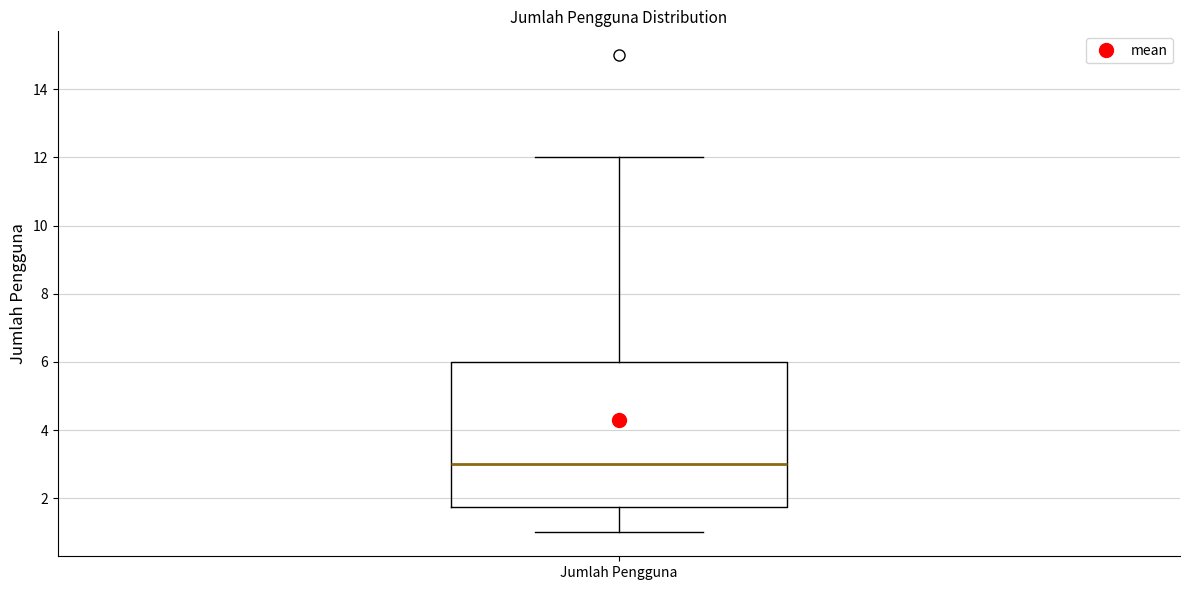

Transcribe this box plot: give where the median line is, the range the box spans, and where the two whiskers end, as read against the y-axis. The values are not printed on the chart, so give them approximately, as read against the axis.

median 3.0, box 1.8 to 6.0, whiskers 1.0 to 12.0